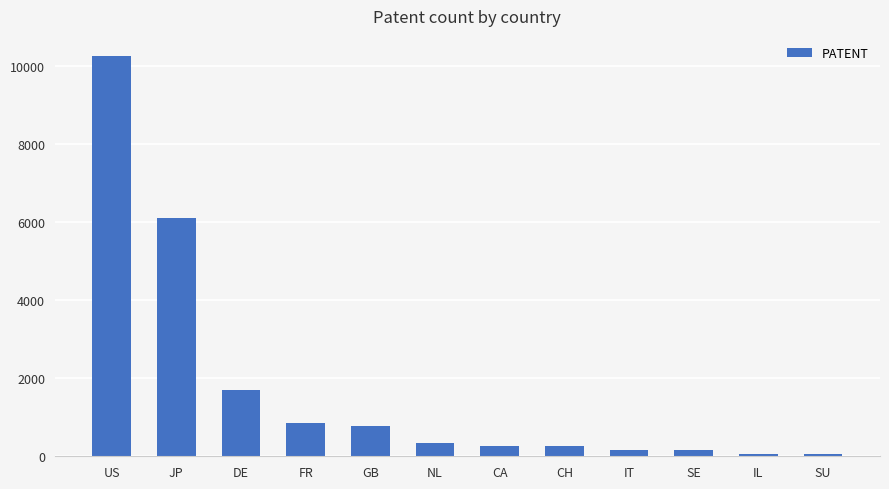

What is the ratio of the value at IT to the value at DE?

0.1